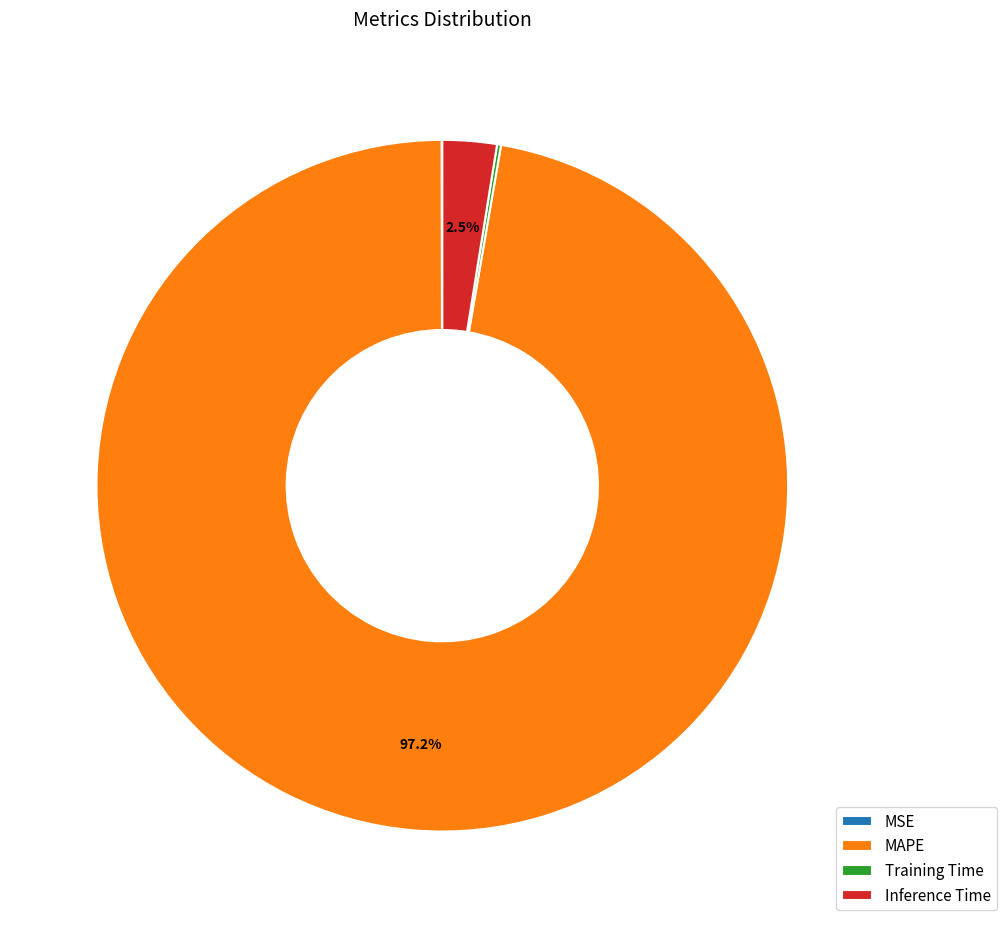

What is the majority slice?

MAPE